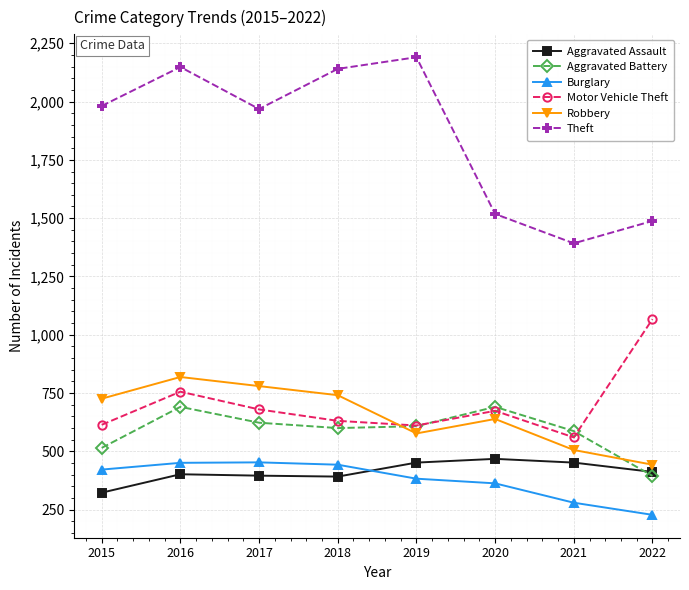

What is the value of the Robbery point at the 8th from the left?

443